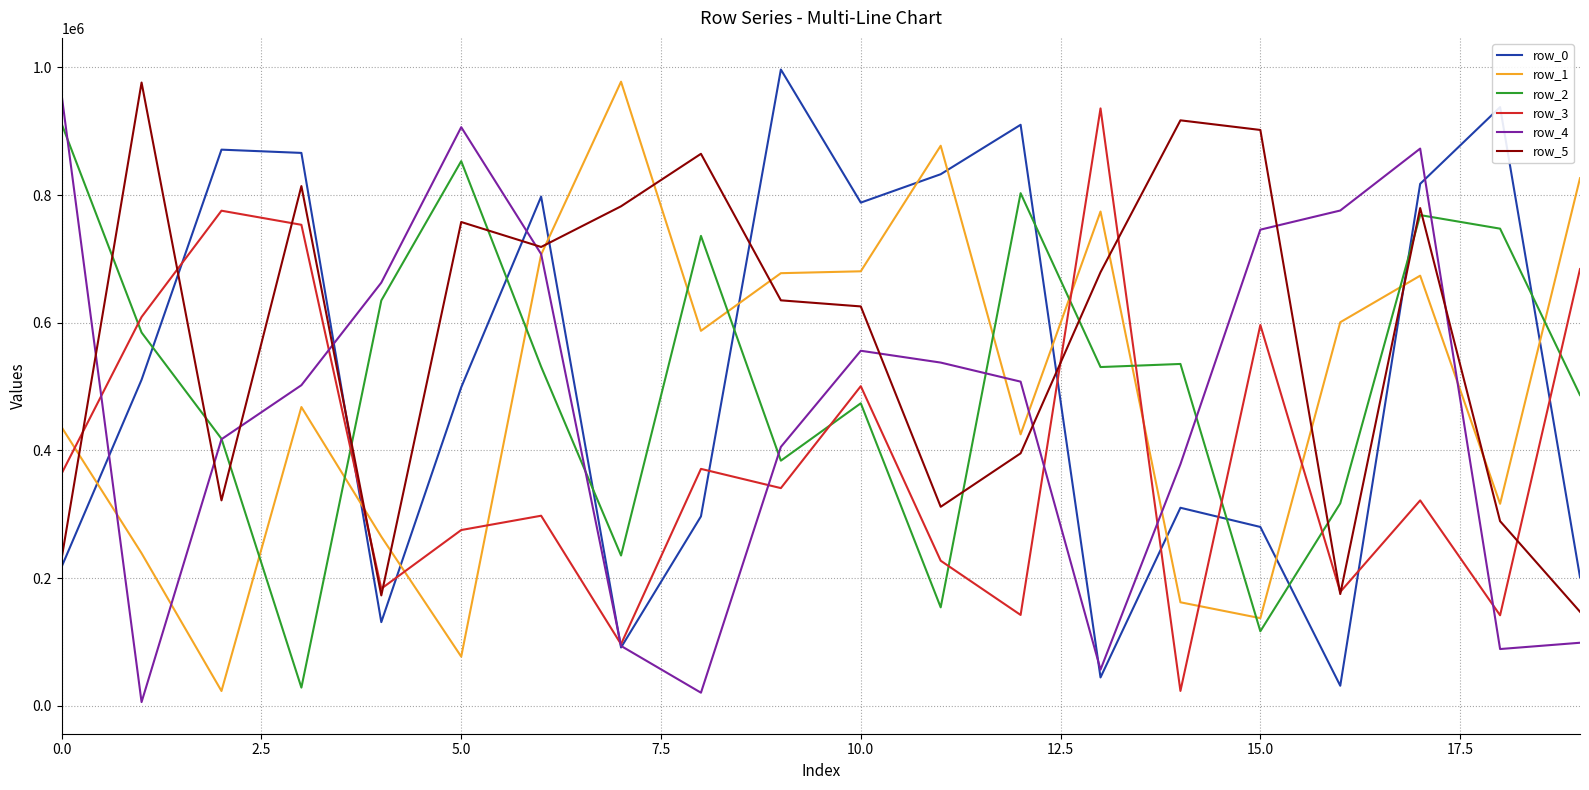

Which series ends up on top after the final intersection of row_2 and row_0?

row_2